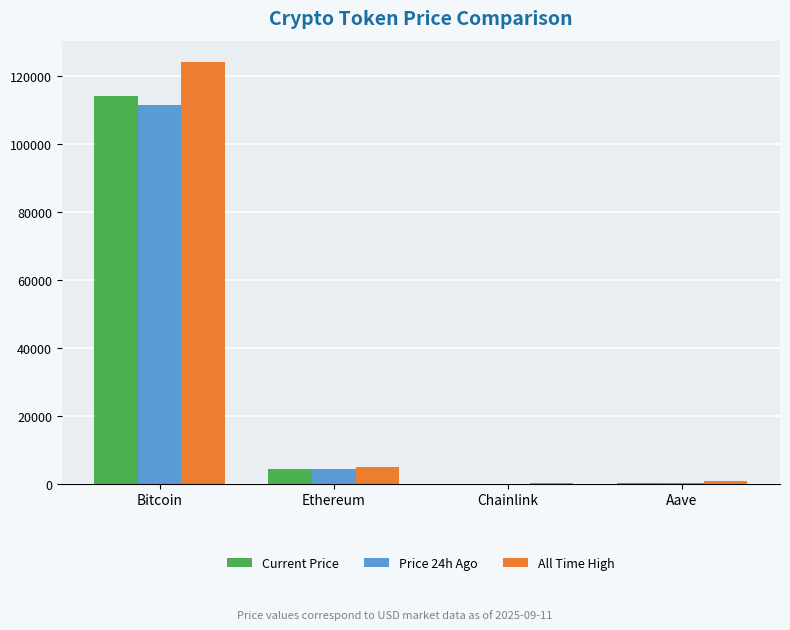

Which series has the largest total across all categories?

All Time High